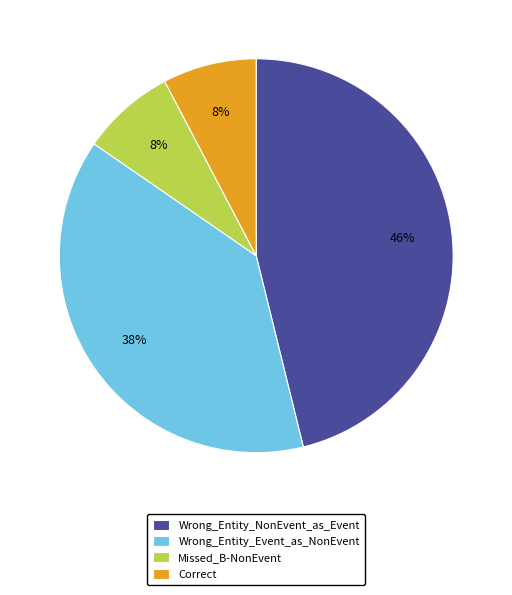

To the nearest percent, what portion does Wrong_Entity_Event_as_NonEvent represent?

38%